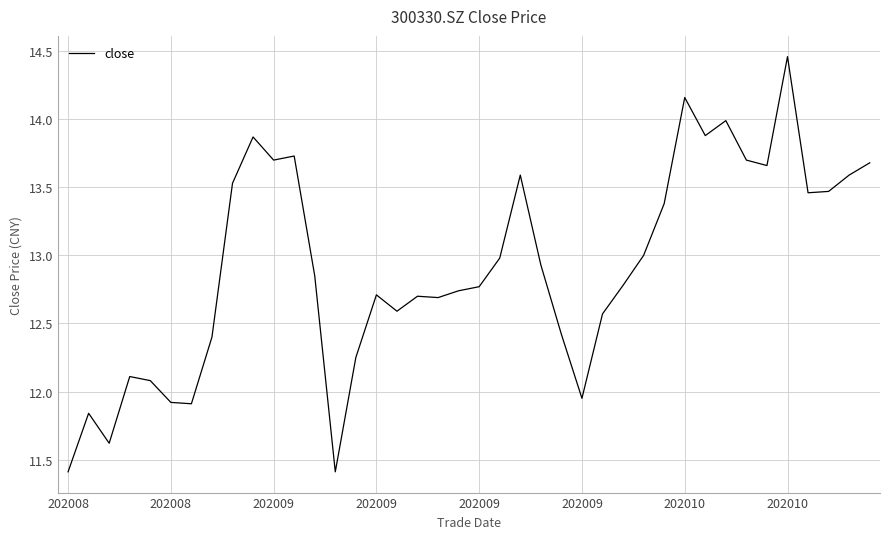

What is the smallest value displayed?

11.4